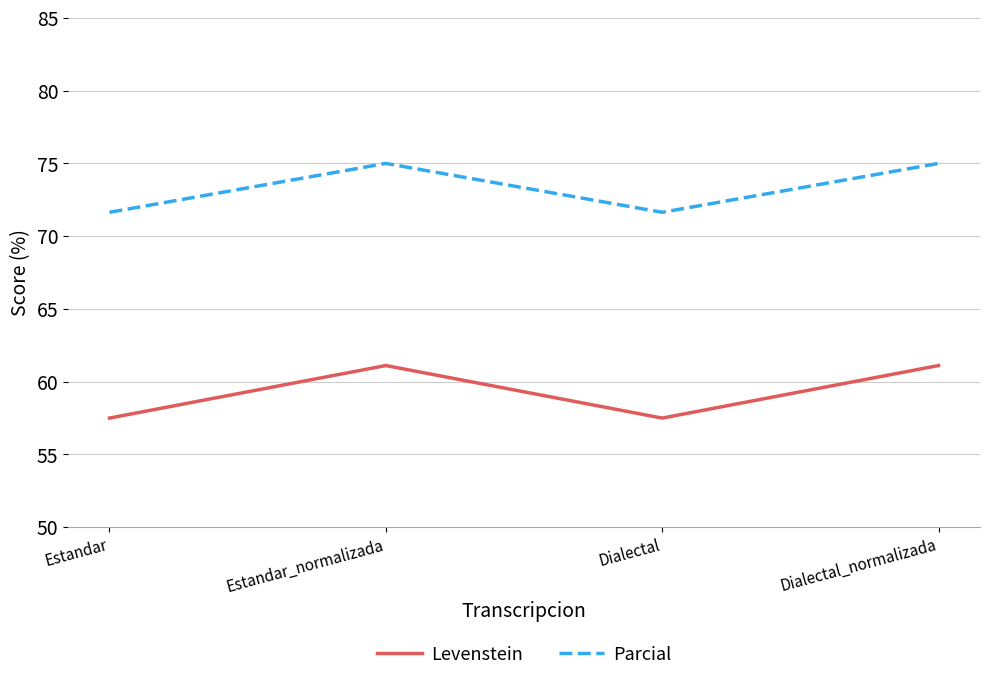

True or false: Levenstein has a value of 57.5 at Dialectal.

True